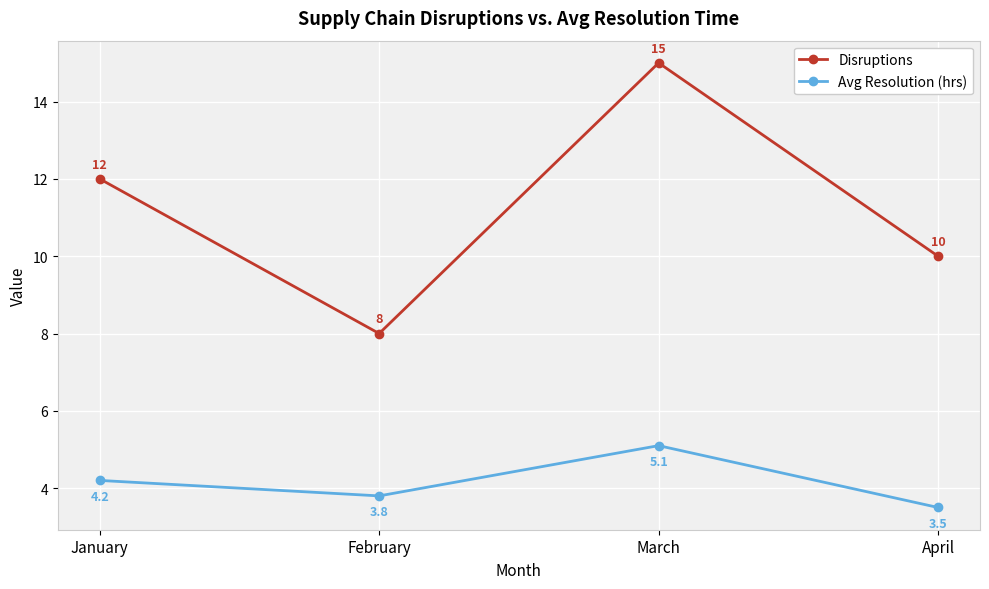

What are all the series names shown in the legend?

Disruptions, Avg Resolution (hrs)